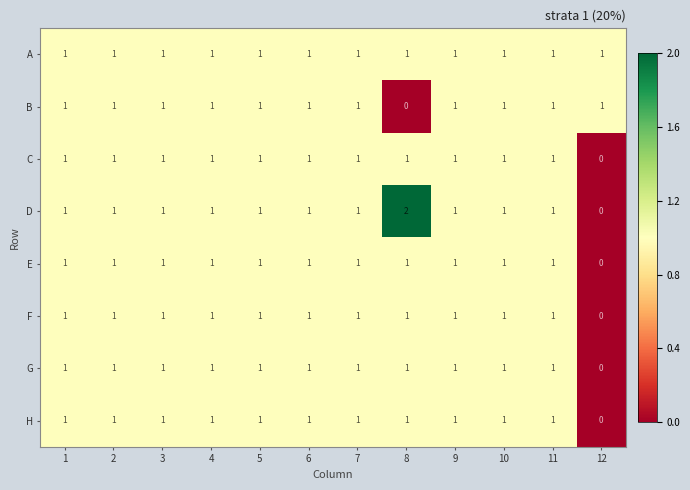

The value of B at 9 is 1. True or false?

True